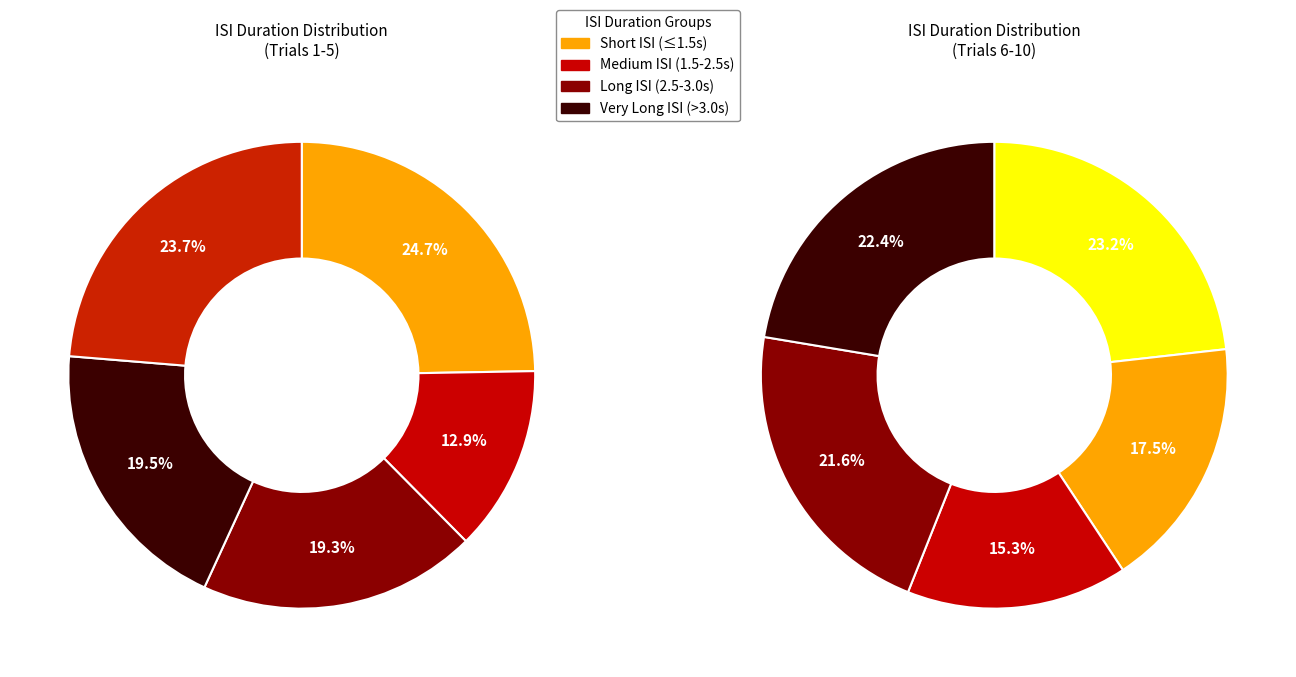

Rank the categories by value from lowest to highest.

8, 7, 9, 2, 10, 6, 3, 4, 5, 1